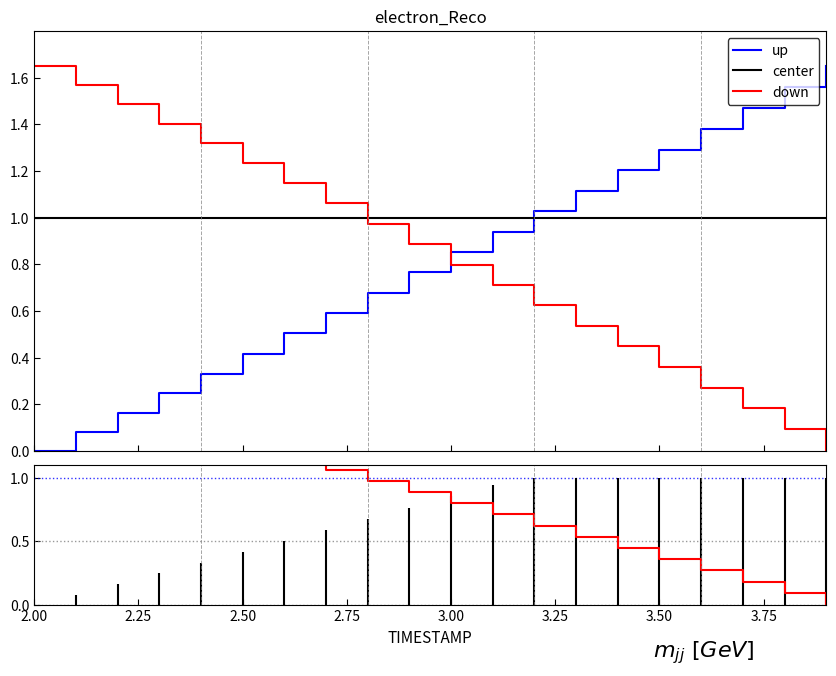

Which series has the largest range (max minus min)?

up